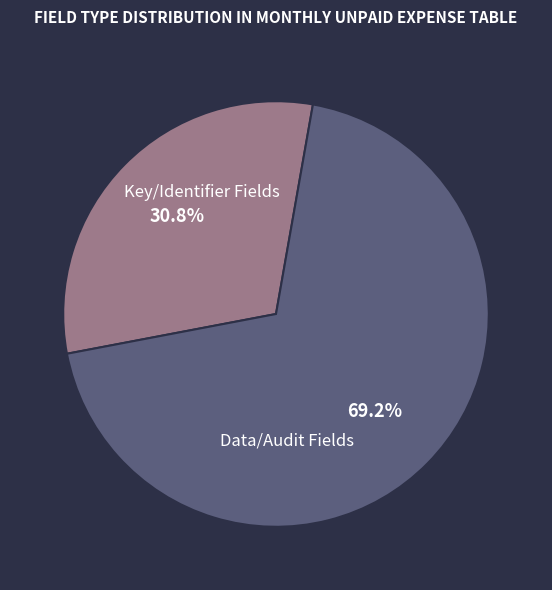

Is there any slice that represents more than half of the pie?

Yes